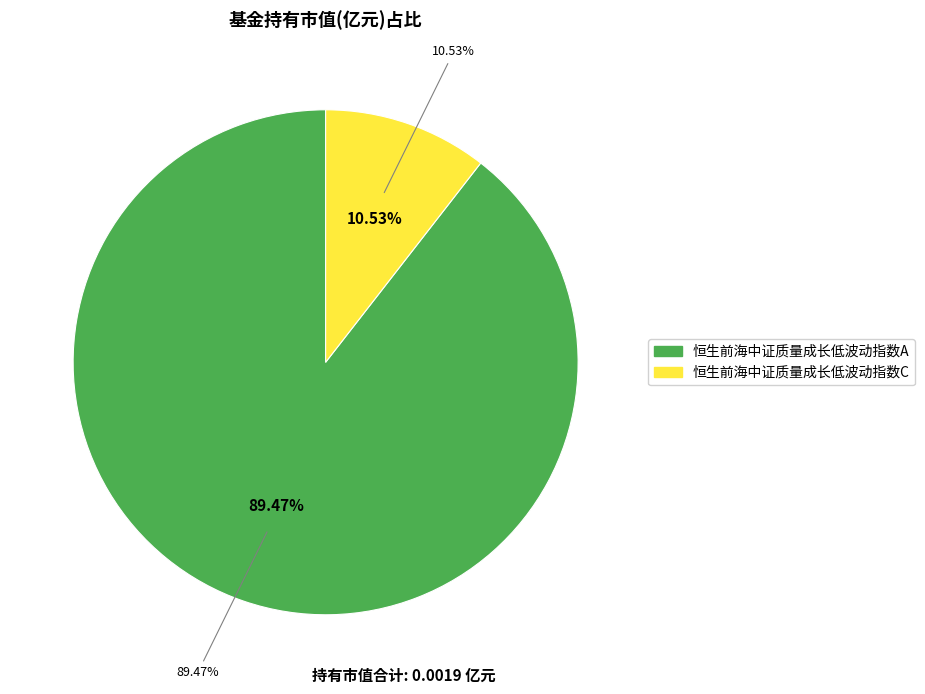

To the nearest percent, what is the combined percentage of 恒生前海中证质量成长低波动指数A and 恒生前海中证质量成长低波动指数C?

100%